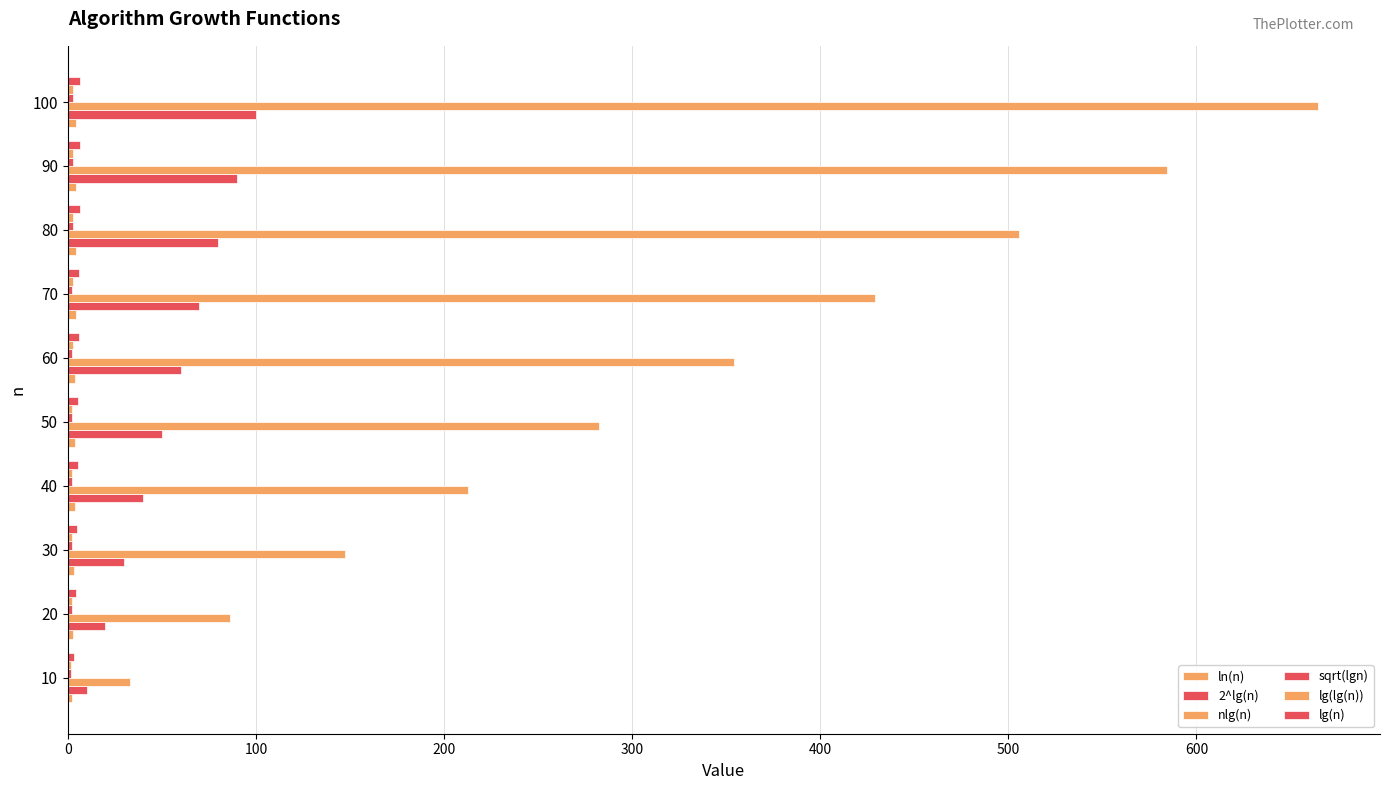

What is the maximum value for ln(n)?

4.6